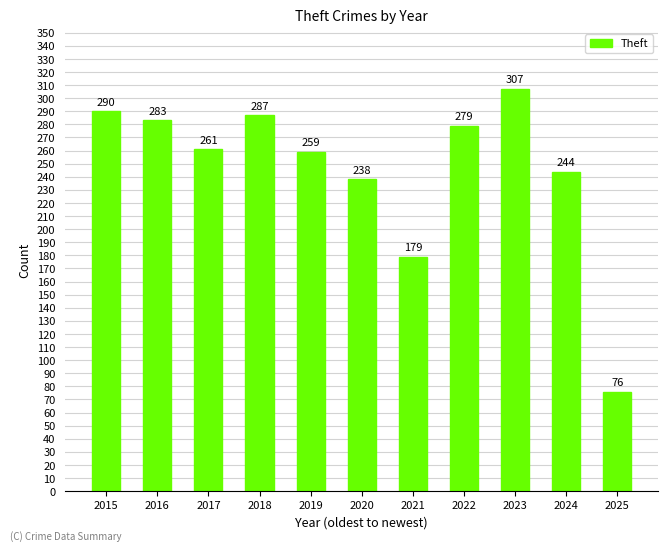

What is the change in value from 2017 to 2019?

-2